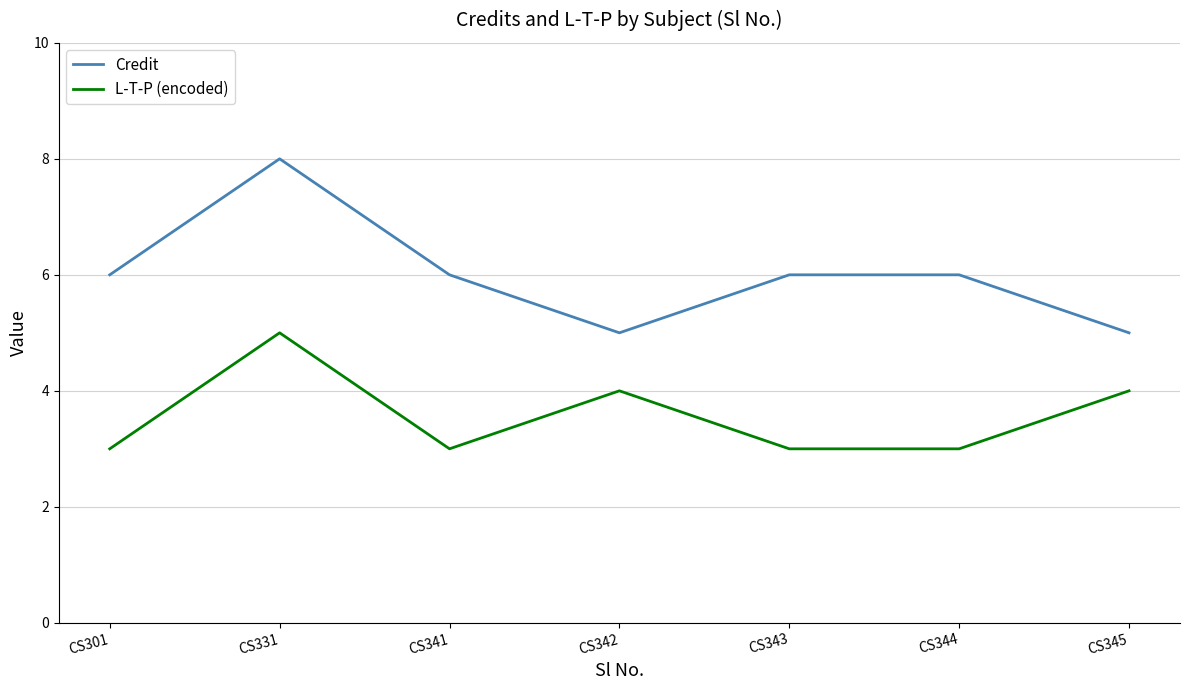

List the series in order of their overall mean, highest first.

Credit, L-T-P (encoded)